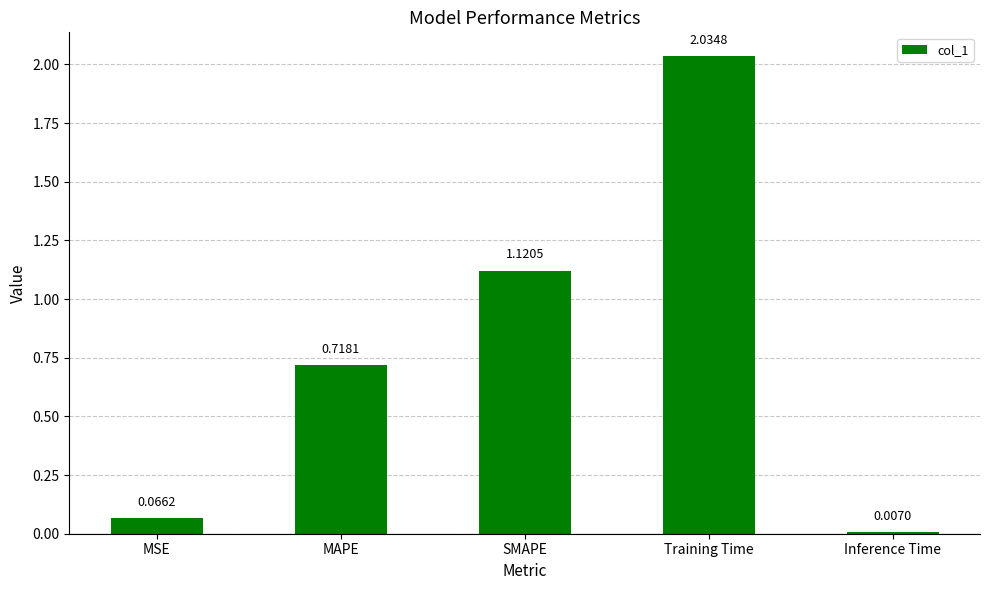

List the labels in order of value, smallest first.

Inference Time, MSE, MAPE, SMAPE, Training Time